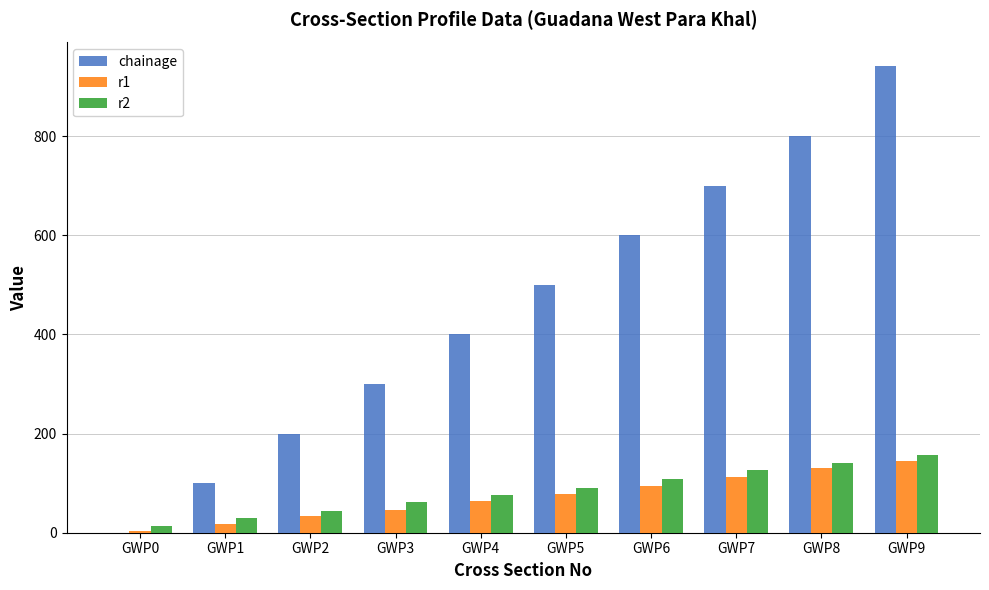

At which label is chainage closest to 471?

GWP5